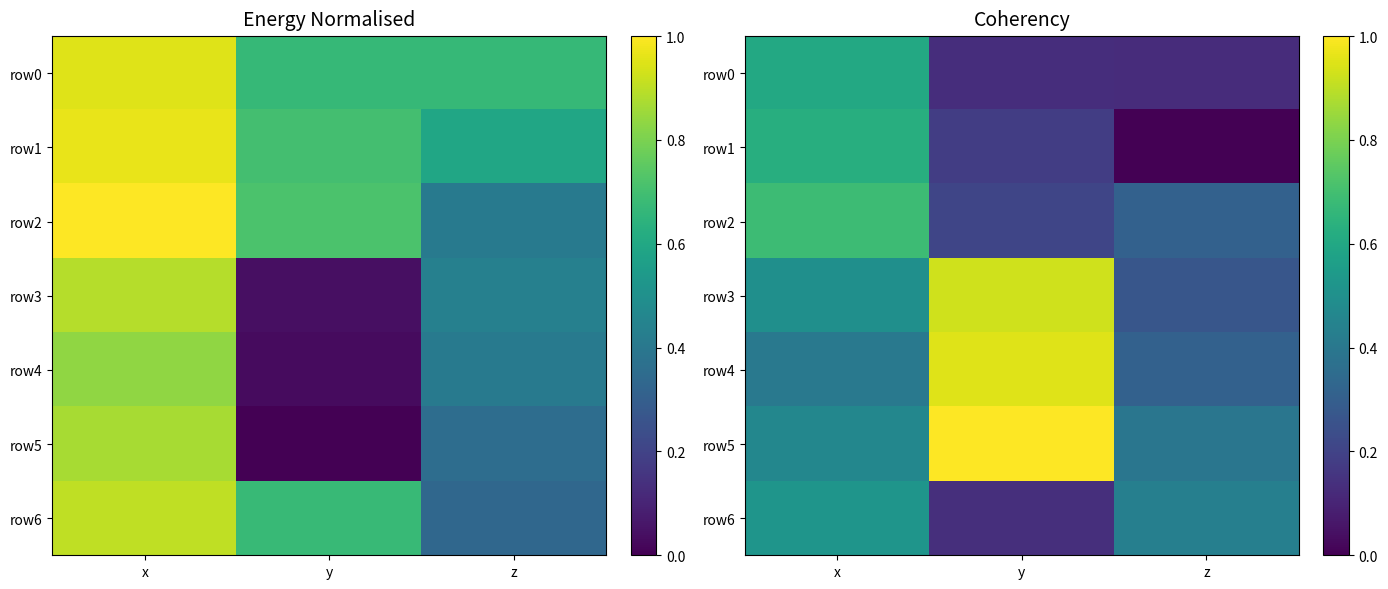

What is the difference between the highest and lowest values at z?

0.4